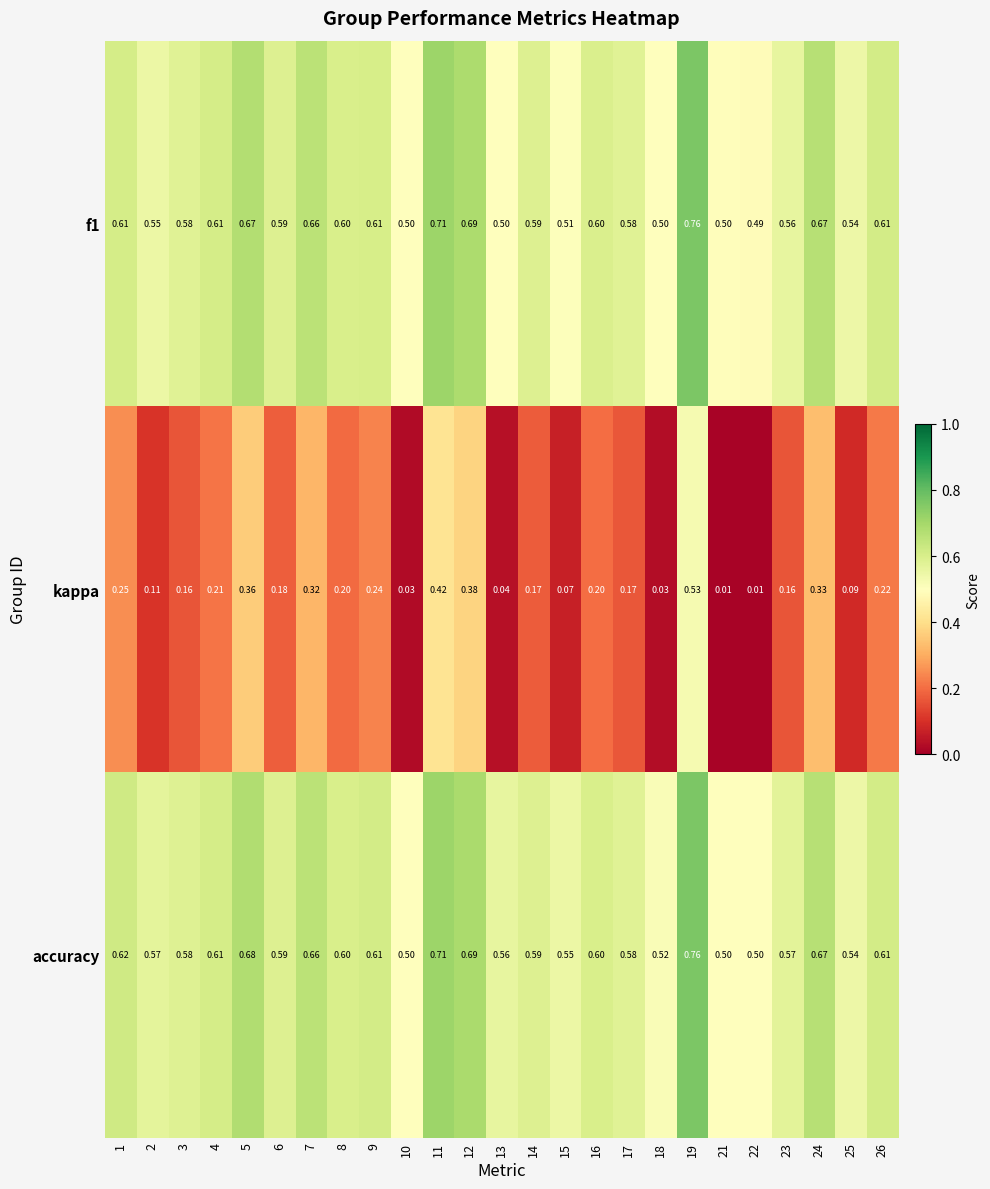

Which series has the largest total across all categories?

accuracy